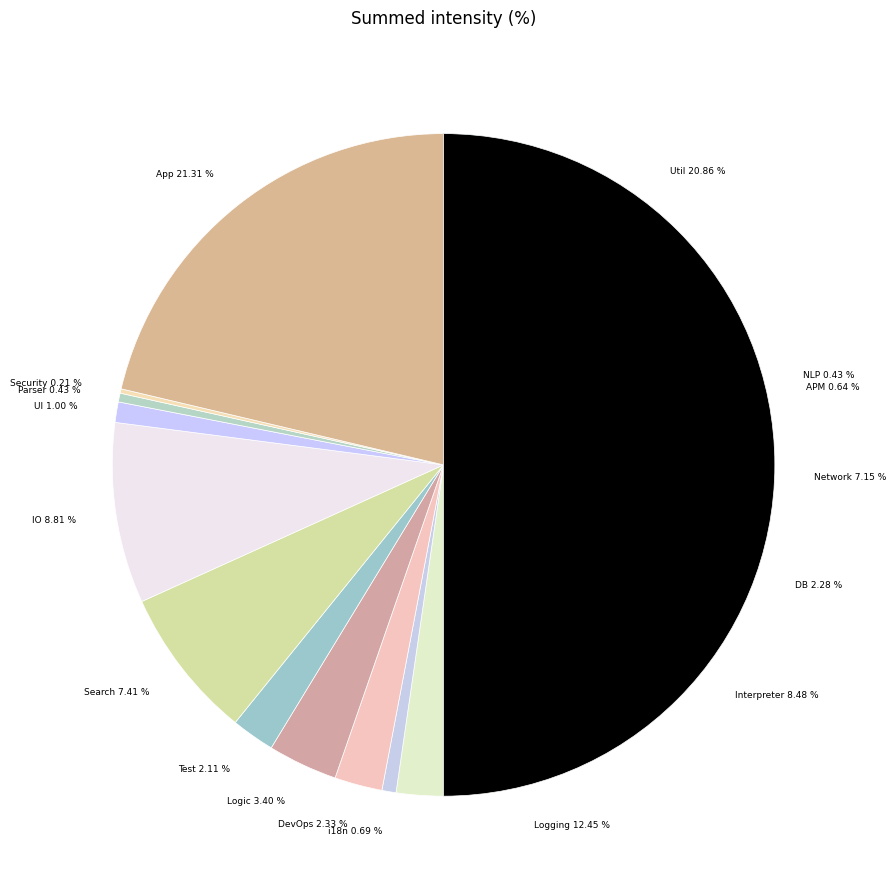

What percentage is the APM slice, to the nearest percent?

1%